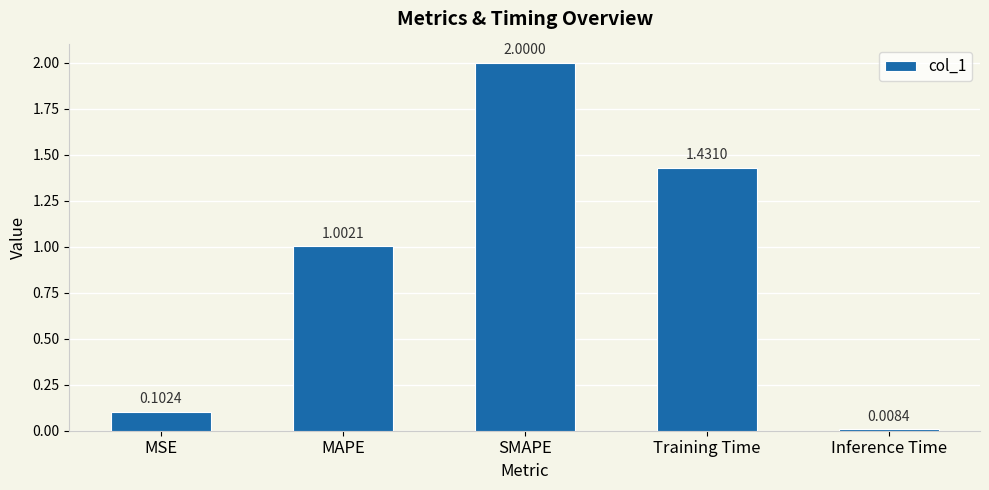

The value at SMAPE is 2.0. True or false?

True